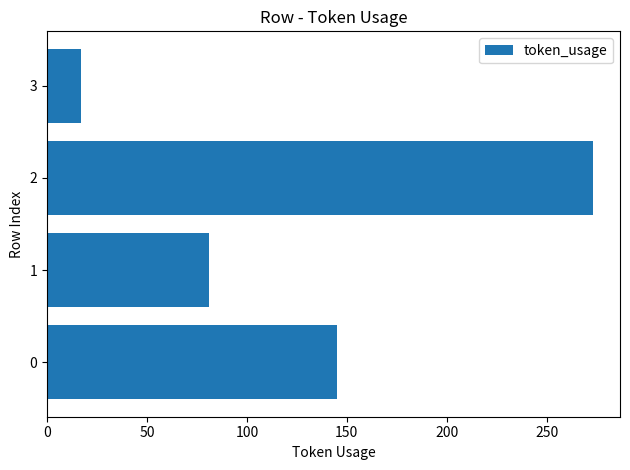

How many values are between 81 and 273?

3